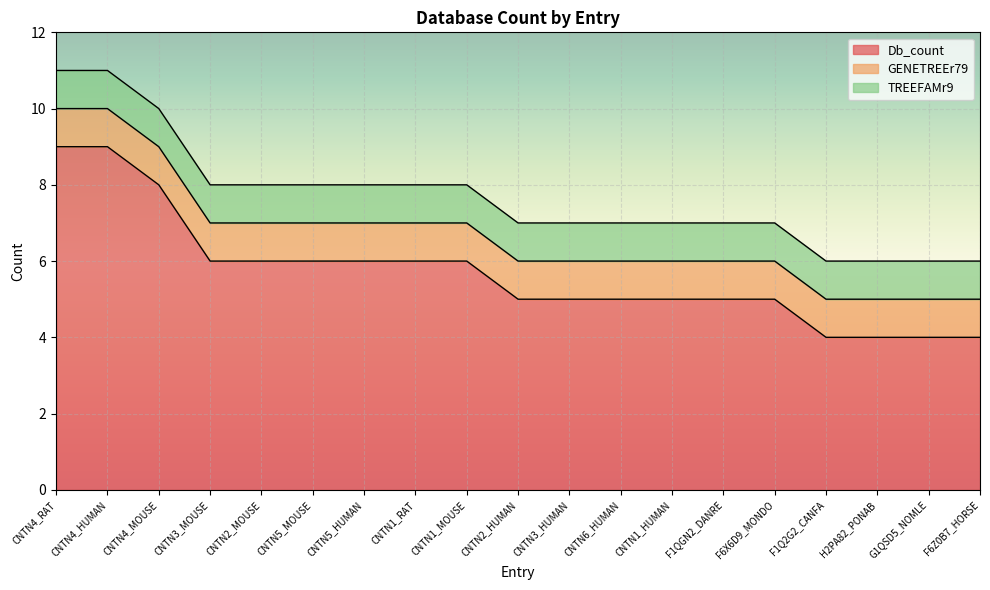

How many distinct data groups are displayed?

3